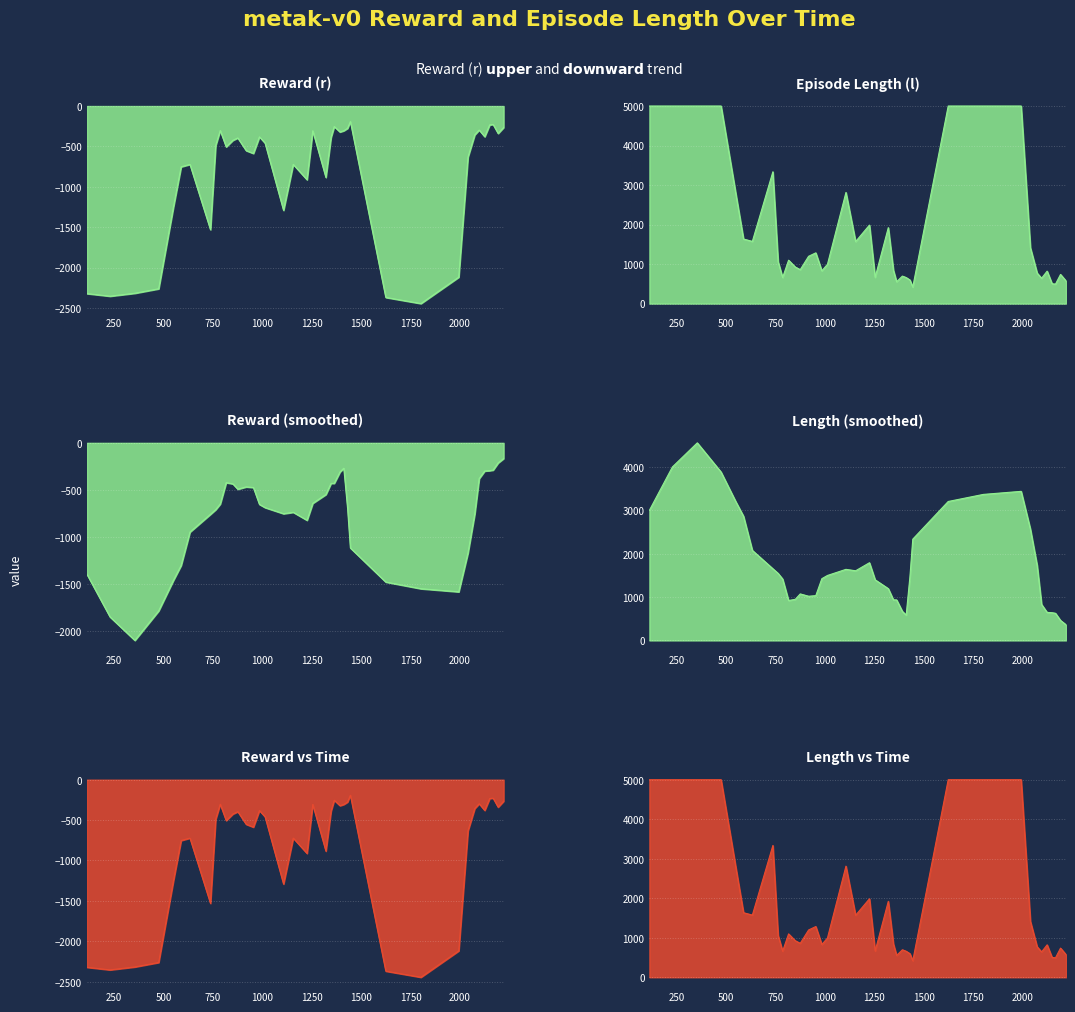

Reading right to left, extract all data points from this chart.

r_line: -266.2	-339.9	-228.1	-233.3	-380.2	-297.2	-356.5	-631.6	-2118.7	-2445.7	-2370.0	-192.3	-276.3	-305.7	-321.6	-254.1	-389.2	-884.1	-306.4	-912.7	-722.9	-1291.6	-459.3	-381.9	-587.4	-552.2	-395.6	-424.5	-506.0	-303.1	-488.1	-1531.0	-723.0	-752.6	-1249.3	-2262.8	-2317.8	-2354.3	-2322.3
l_line: 574.0	738.0	493.0	502.0	821.0	642.0	772.0	1413.0	5001.0	5001.0	5001.0	419.0	597.0	658.0	696.0	553.0	842.0	1922.0	665.0	1987.0	1570.0	2813.0	995.0	829.0	1284.0	1197.0	859.0	925.0	1098.0	660.0	1060.0	3336.0	1574.0	1634.0	2775.0	5001.0	5001.0	5001.0	5001.0
r_smooth_line: -166.8	-213.5	-289.5	-295.7	-299.0	-379.7	-756.8	-1170.0	-1584.5	-1551.7	-1480.6	-1118.0	-693.2	-270.0	-309.4	-431.0	-431.1	-549.3	-643.1	-823.5	-738.6	-753.7	-688.6	-654.5	-475.3	-468.3	-493.2	-436.3	-423.5	-650.5	-710.2	-759.5	-948.8	-1303.7	-1461.1	-1787.4	-2101.3	-1851.5	-1398.9
l_smooth_line: 361.0	461.4	625.6	639.2	646.0	830.0	1729.8	2565.8	3437.6	3367.0	3203.8	2335.2	1474.2	584.6	669.2	934.2	935.6	1193.8	1397.2	1791.4	1606.0	1638.8	1498.2	1423.6	1032.8	1018.8	1072.6	947.8	920.4	1415.8	1545.6	1652.8	2075.8	2864.0	3197.0	3882.4	4555.8	4000.8	3000.6
r_raw_line: -266.2	-339.9	-228.1	-233.3	-380.2	-297.2	-356.5	-631.6	-2118.7	-2445.7	-2370.0	-192.3	-276.3	-305.7	-321.6	-254.1	-389.2	-884.1	-306.4	-912.7	-722.9	-1291.6	-459.3	-381.9	-587.4	-552.2	-395.6	-424.5	-506.0	-303.1	-488.1	-1531.0	-723.0	-752.6	-1249.3	-2262.8	-2317.8	-2354.3	-2322.3
l_raw_line: 574.0	738.0	493.0	502.0	821.0	642.0	772.0	1413.0	5001.0	5001.0	5001.0	419.0	597.0	658.0	696.0	553.0	842.0	1922.0	665.0	1987.0	1570.0	2813.0	995.0	829.0	1284.0	1197.0	859.0	925.0	1098.0	660.0	1060.0	3336.0	1574.0	1634.0	2775.0	5001.0	5001.0	5001.0	5001.0